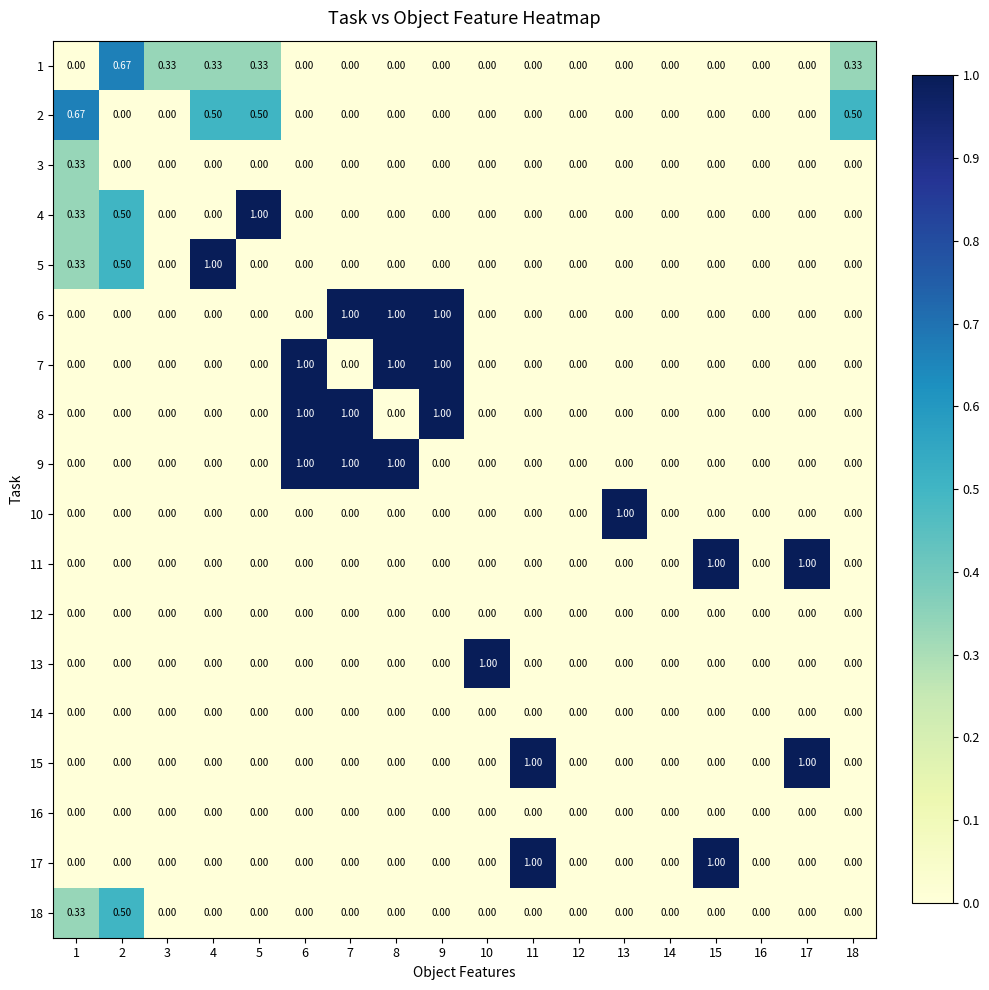

Is the value of 5 at 12 greater than the value of 7 at 8?

No